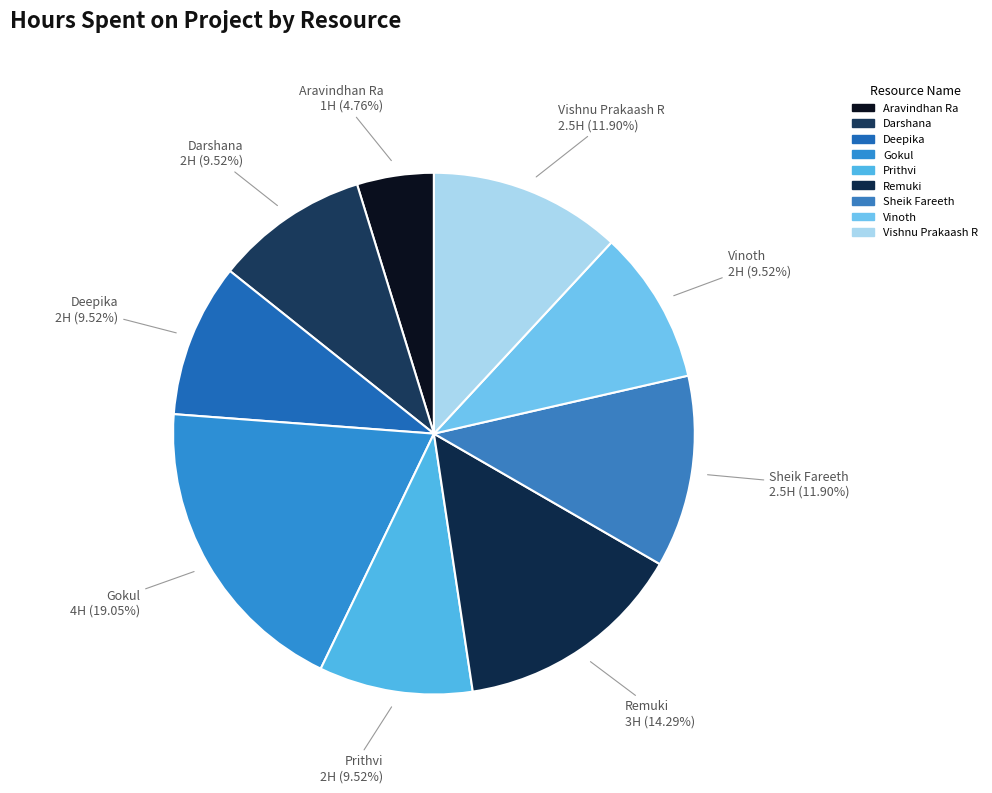

What is the ratio of the value at Prithvi to the value at Darshana?

1.0